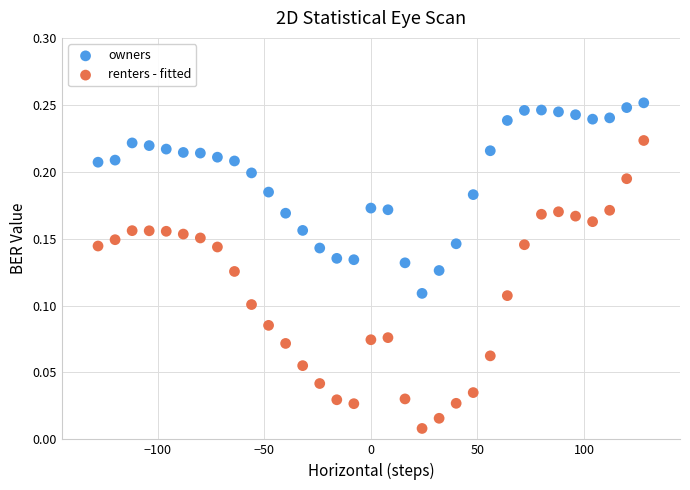

Which series has the largest Y range (max minus min)?

renters - fitted